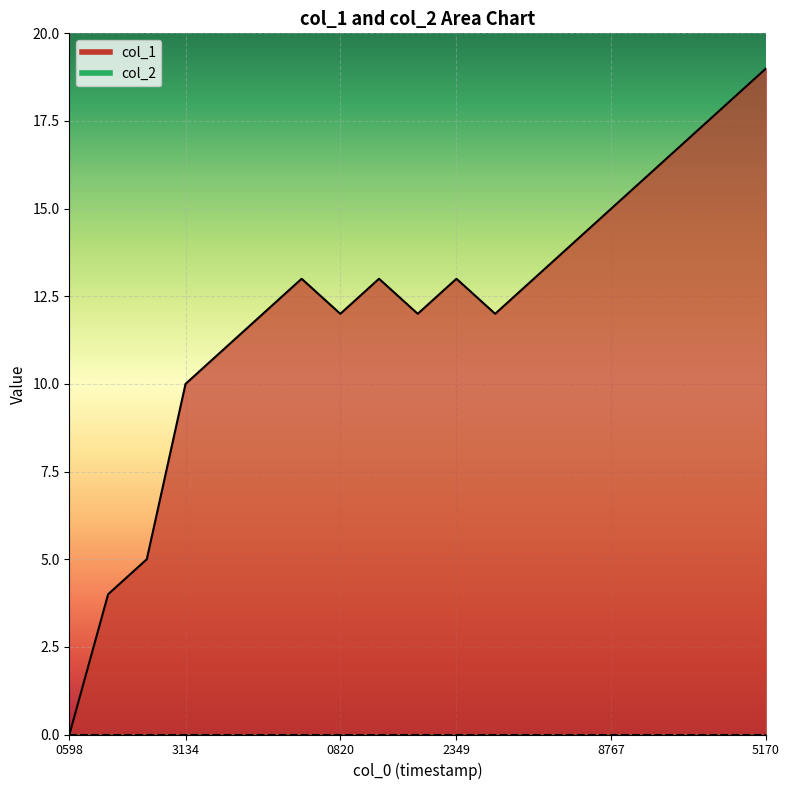

How many data points are above 13?

6